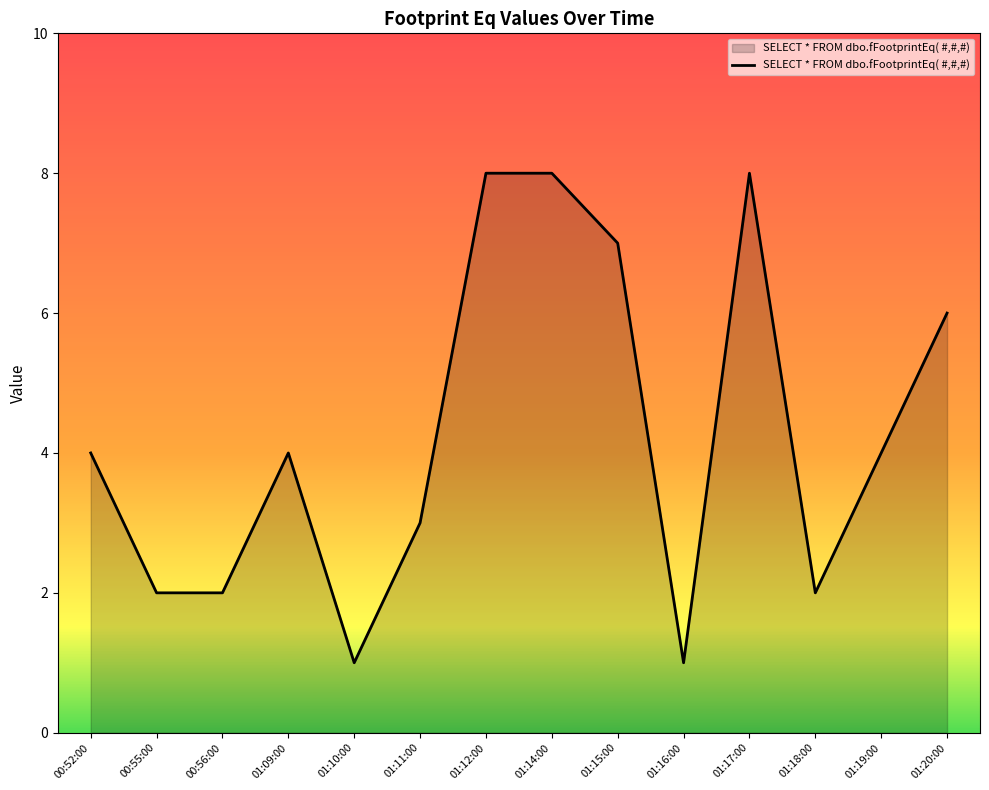

Is it true that the value at 01:17:00 is 3?

False